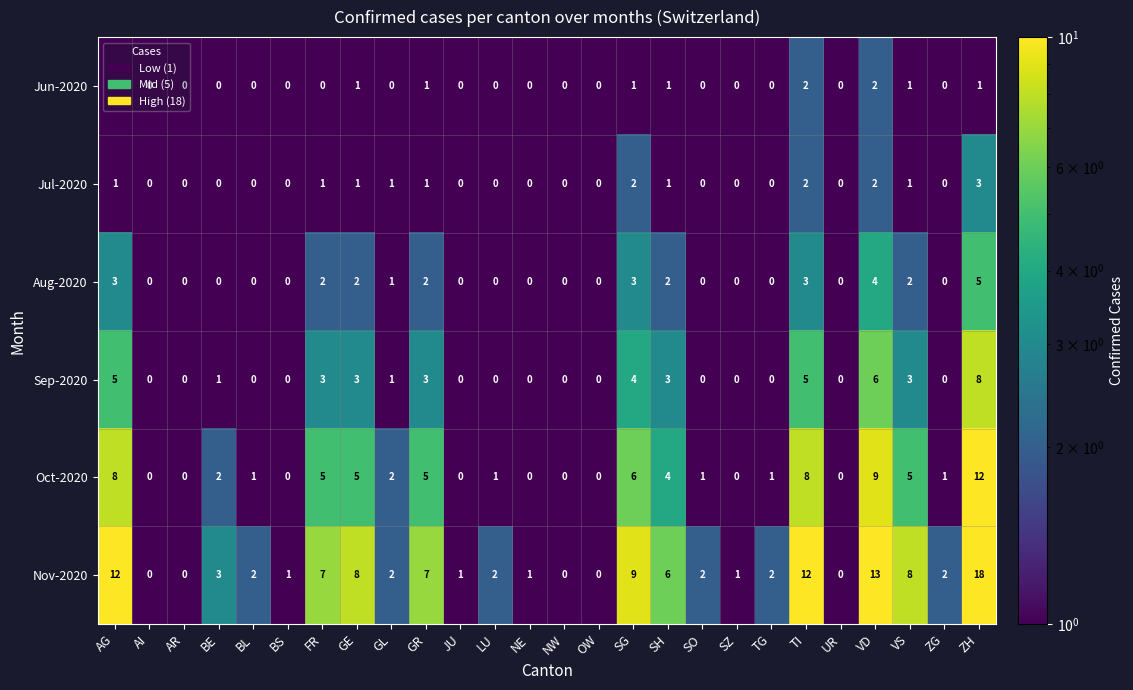

Which series has the largest total across all categories?

Nov-2020